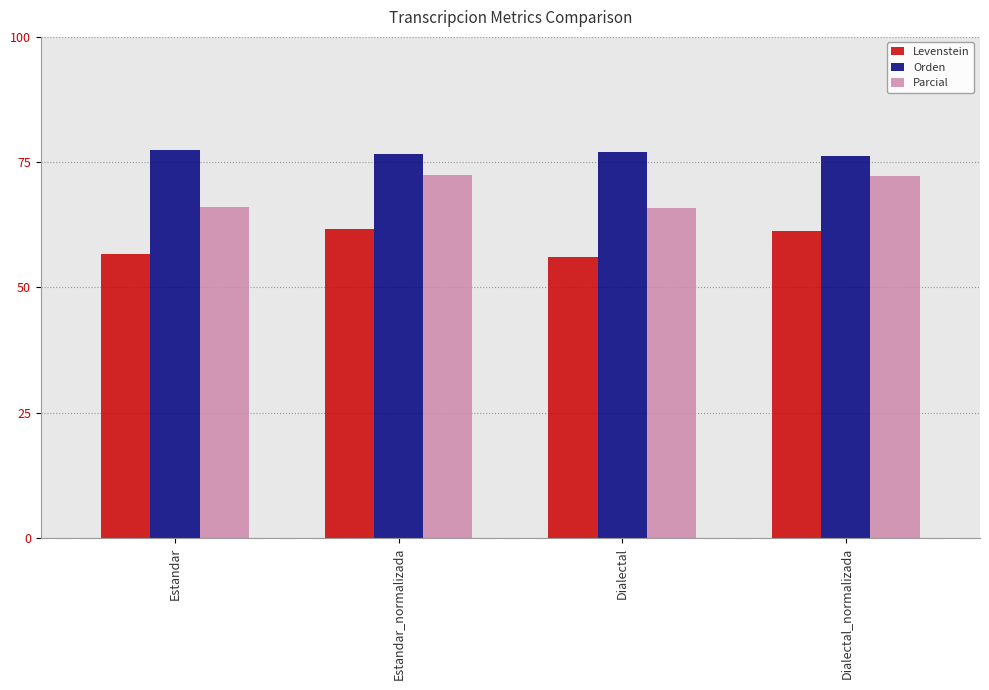

True or false: Levenstein has a value of 56.6 at Estandar.

True